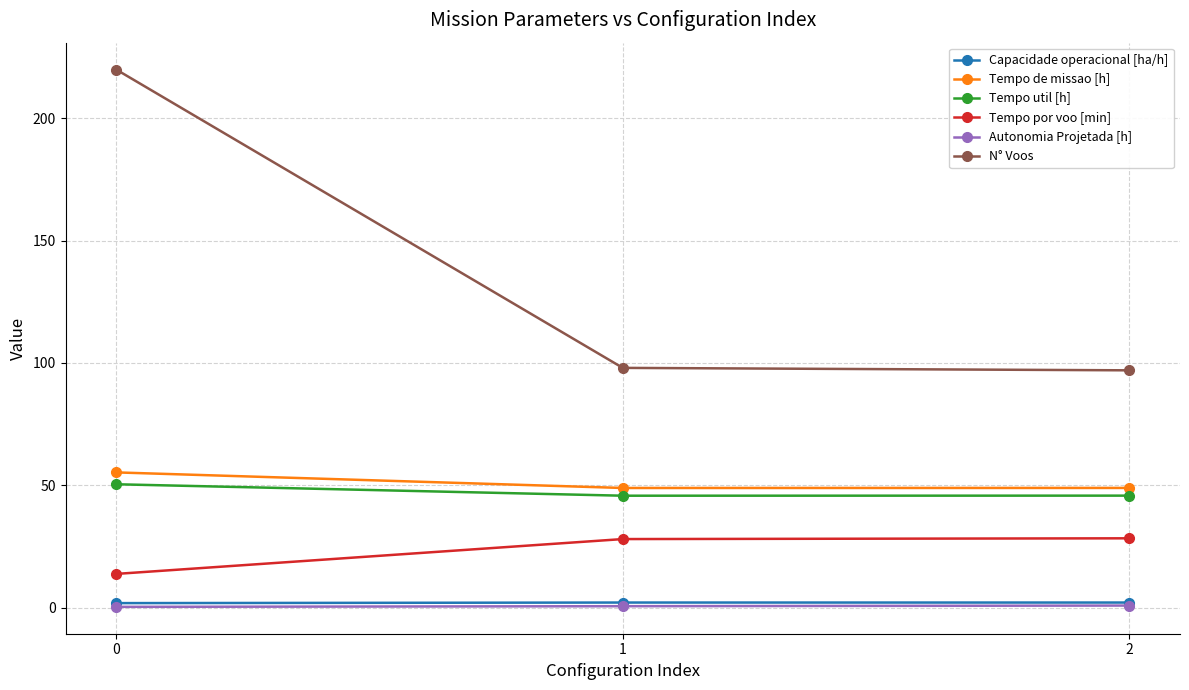

Which series has the largest range (max minus min)?

N° Voos